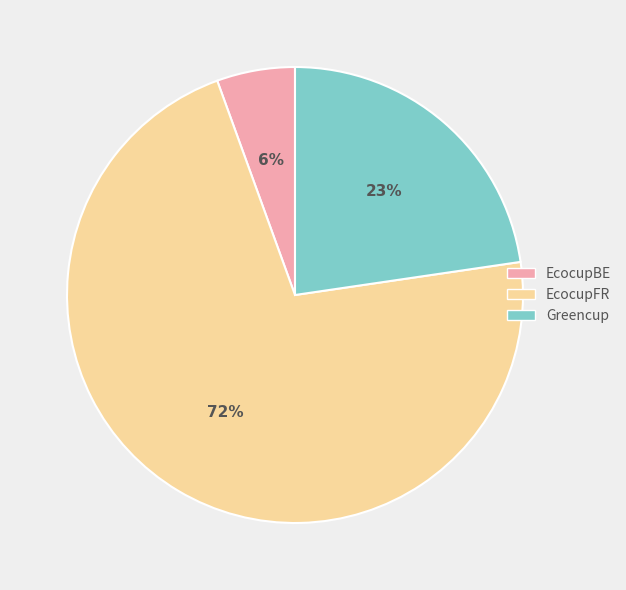

The EcocupBE slice represents 1% of the pie. True or false?

False